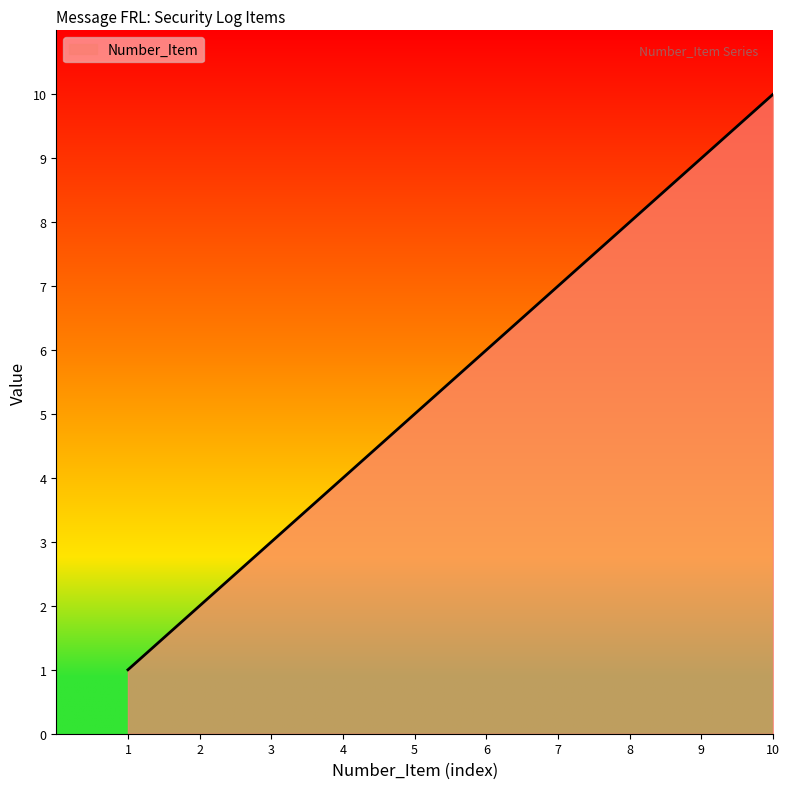

What is the minimum value shown in the chart?

1